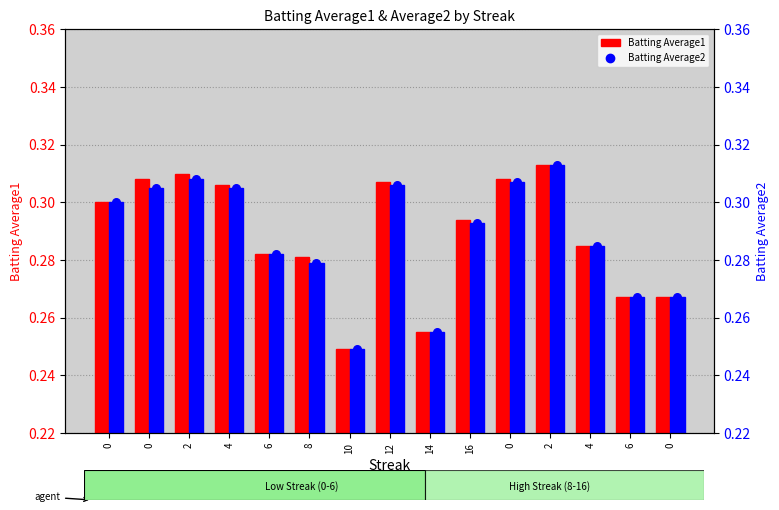

Which series reaches the minimum Y coordinate?

Batting Average1